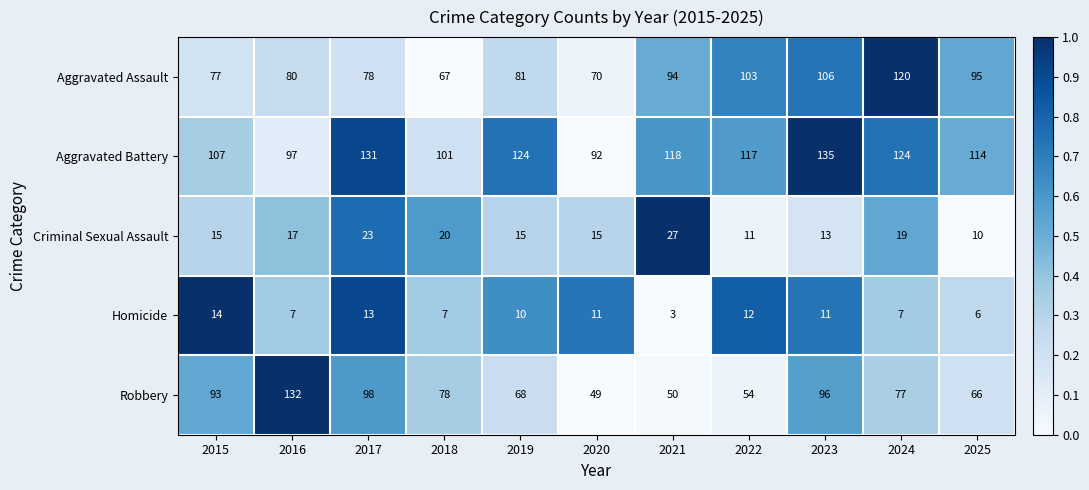

What is the sum of the Criminal Sexual Assault values at 2019 and 2016?

32